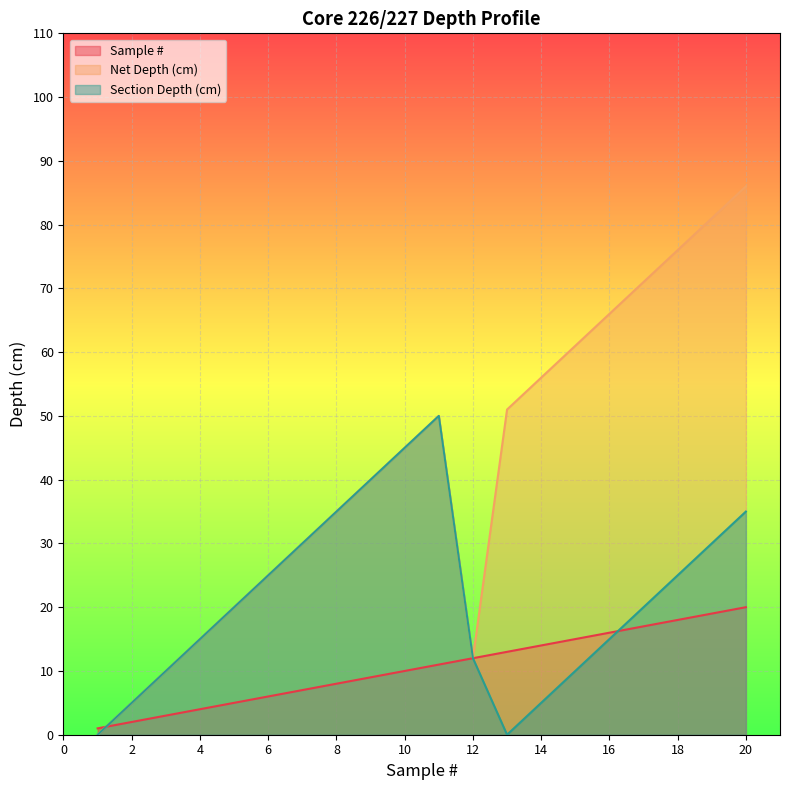

How many data points in Sample # are less than 11?

10